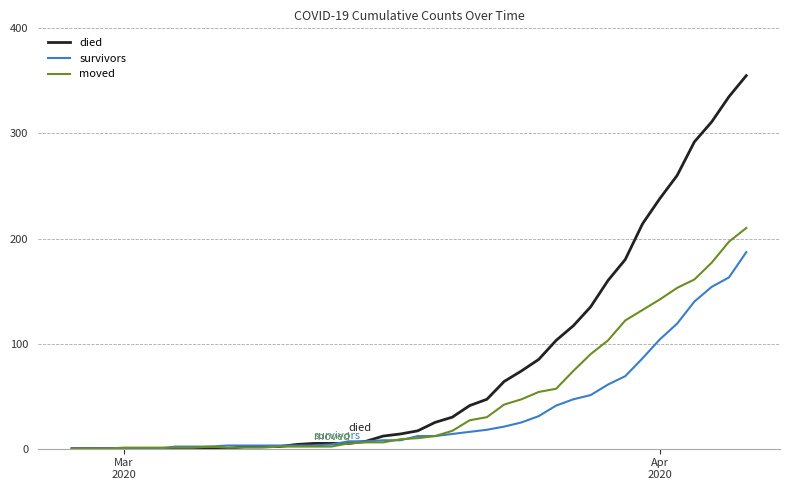

What is the maximum value for moved?

210